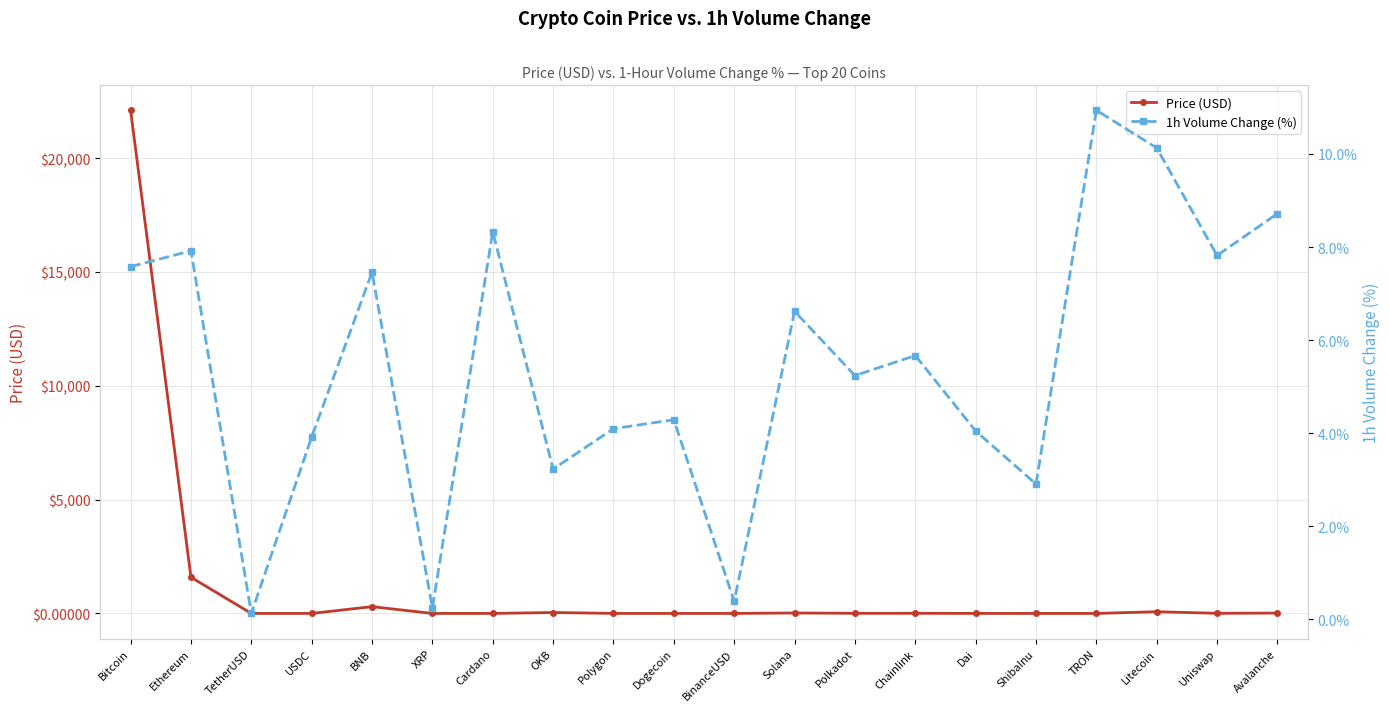

What is the average value of the Price (USD) series?

1208.3